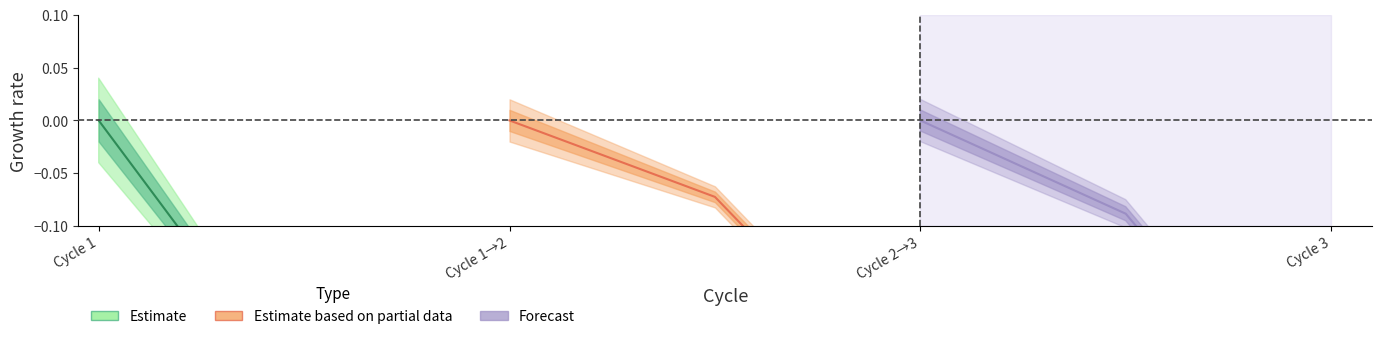

What is the total value across all series at 3?

-0.9